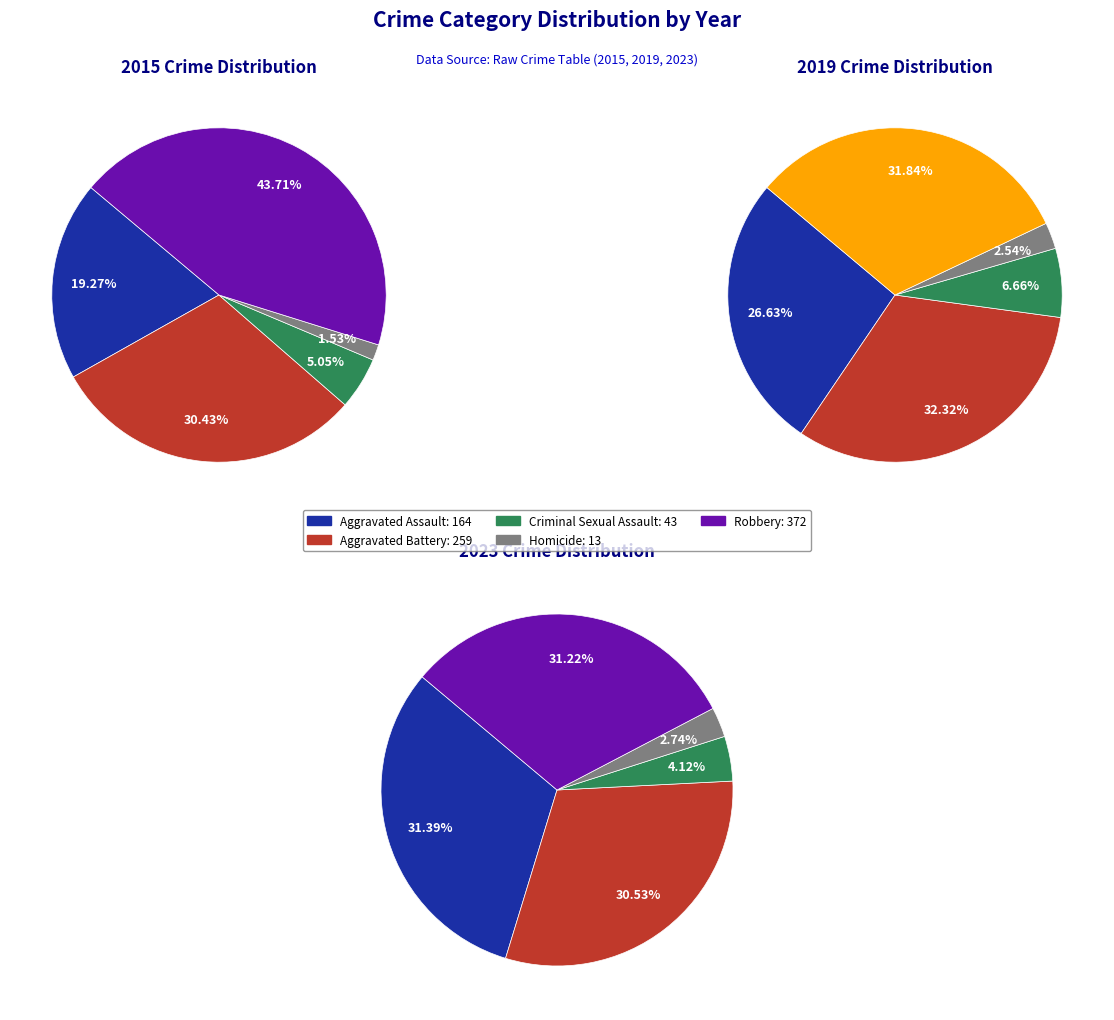

Does Aggravated Battery account for over 50% of the chart?

No